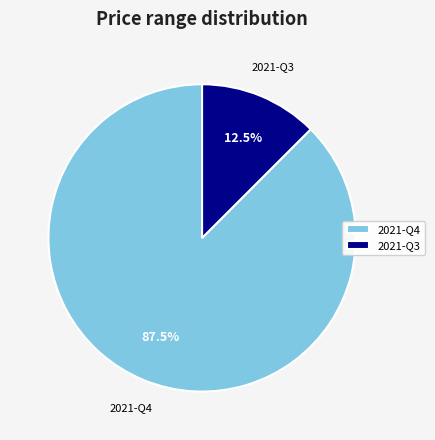

Rank the categories by value from highest to lowest.

2021-Q4, 2021-Q3